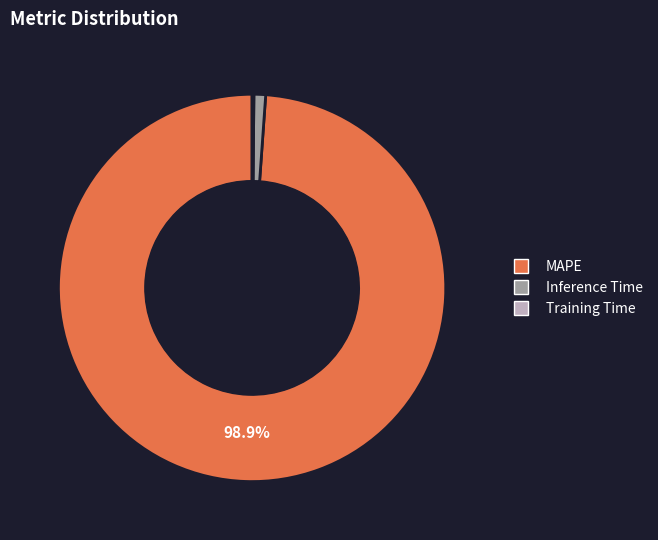

Does any single category account for the majority?

Yes